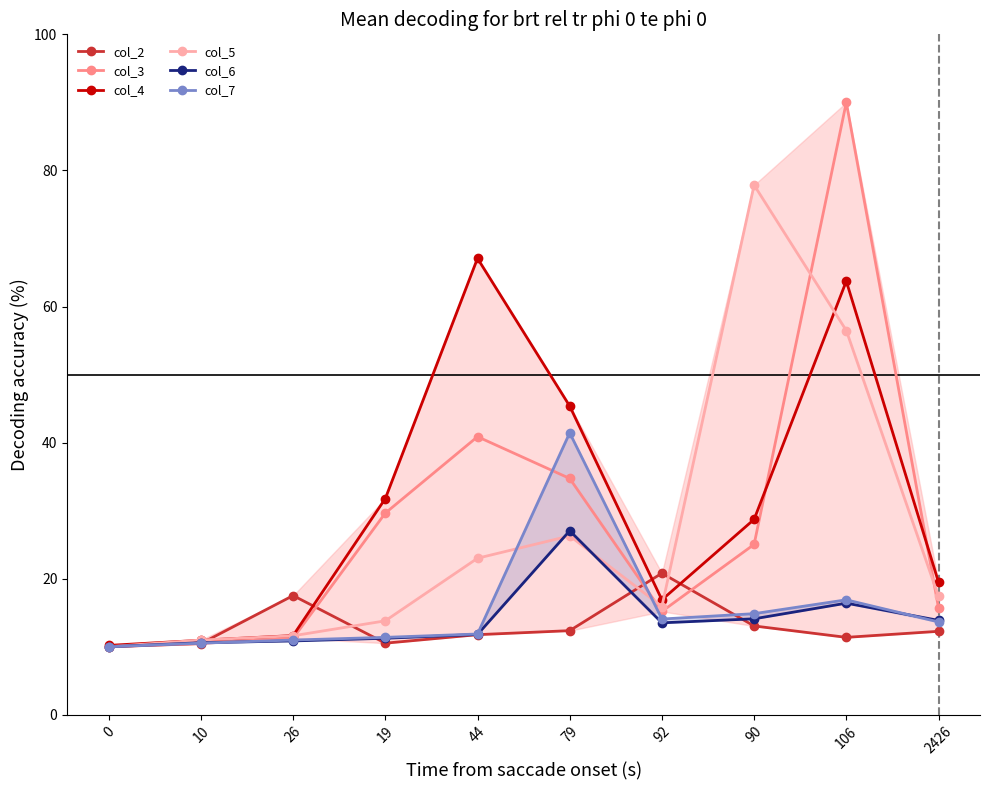

What position from the right is 0?

10